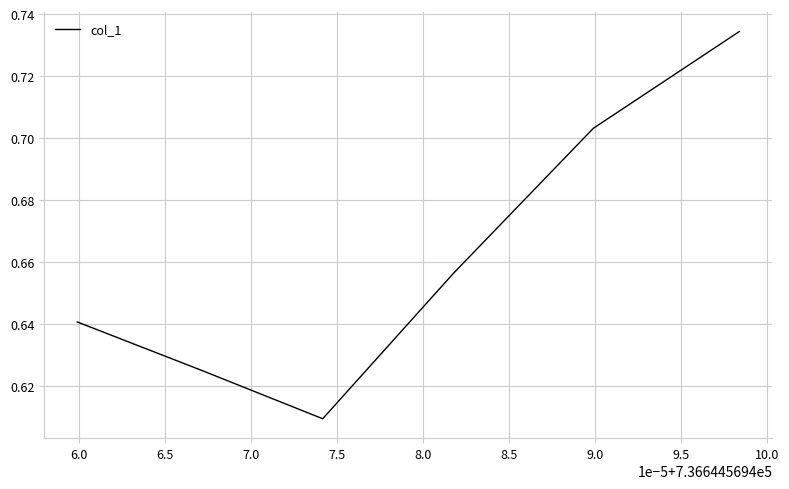

Does the chart have visible grid lines?

Yes